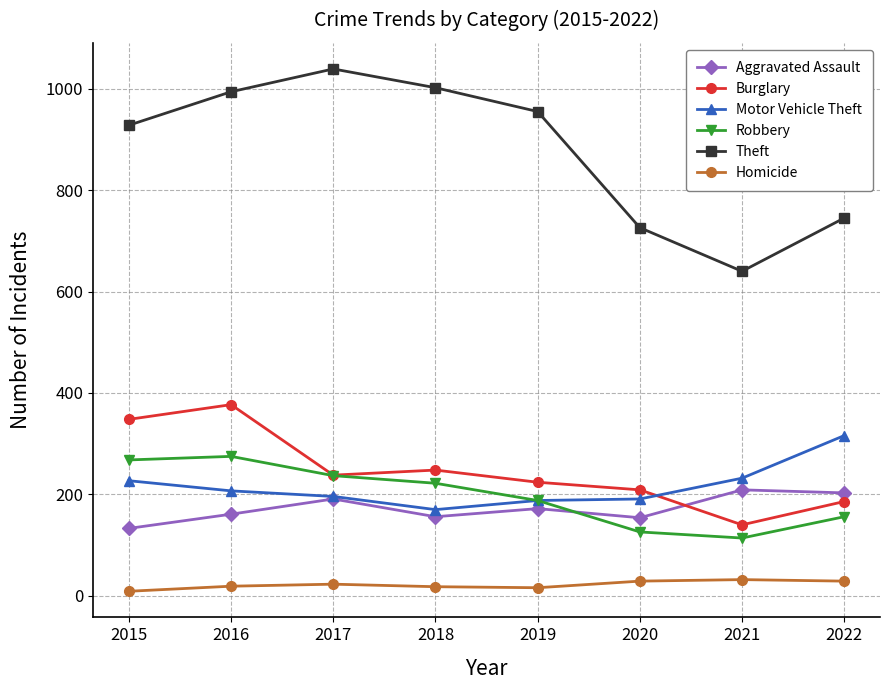

True or false: Aggravated Assault and Homicide cross at least once.

False